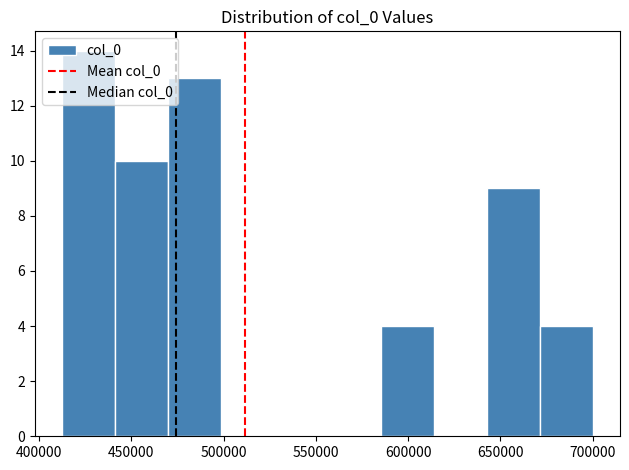

Reading left to right, list every bar in this chart as the range it spans on the x-axis followed by its height. Neither the bar edges nor the heights are printed on the chart, so give them approximately, as read against the axes.

410000 to 440000: 14
440000 to 470000: 10
470000 to 500000: 13
500000 to 525000: 0
525000 to 555000: 0
555000 to 585000: 0
585000 to 615000: 4
615000 to 645000: 0
645000 to 670000: 9
670000 to 700000: 4